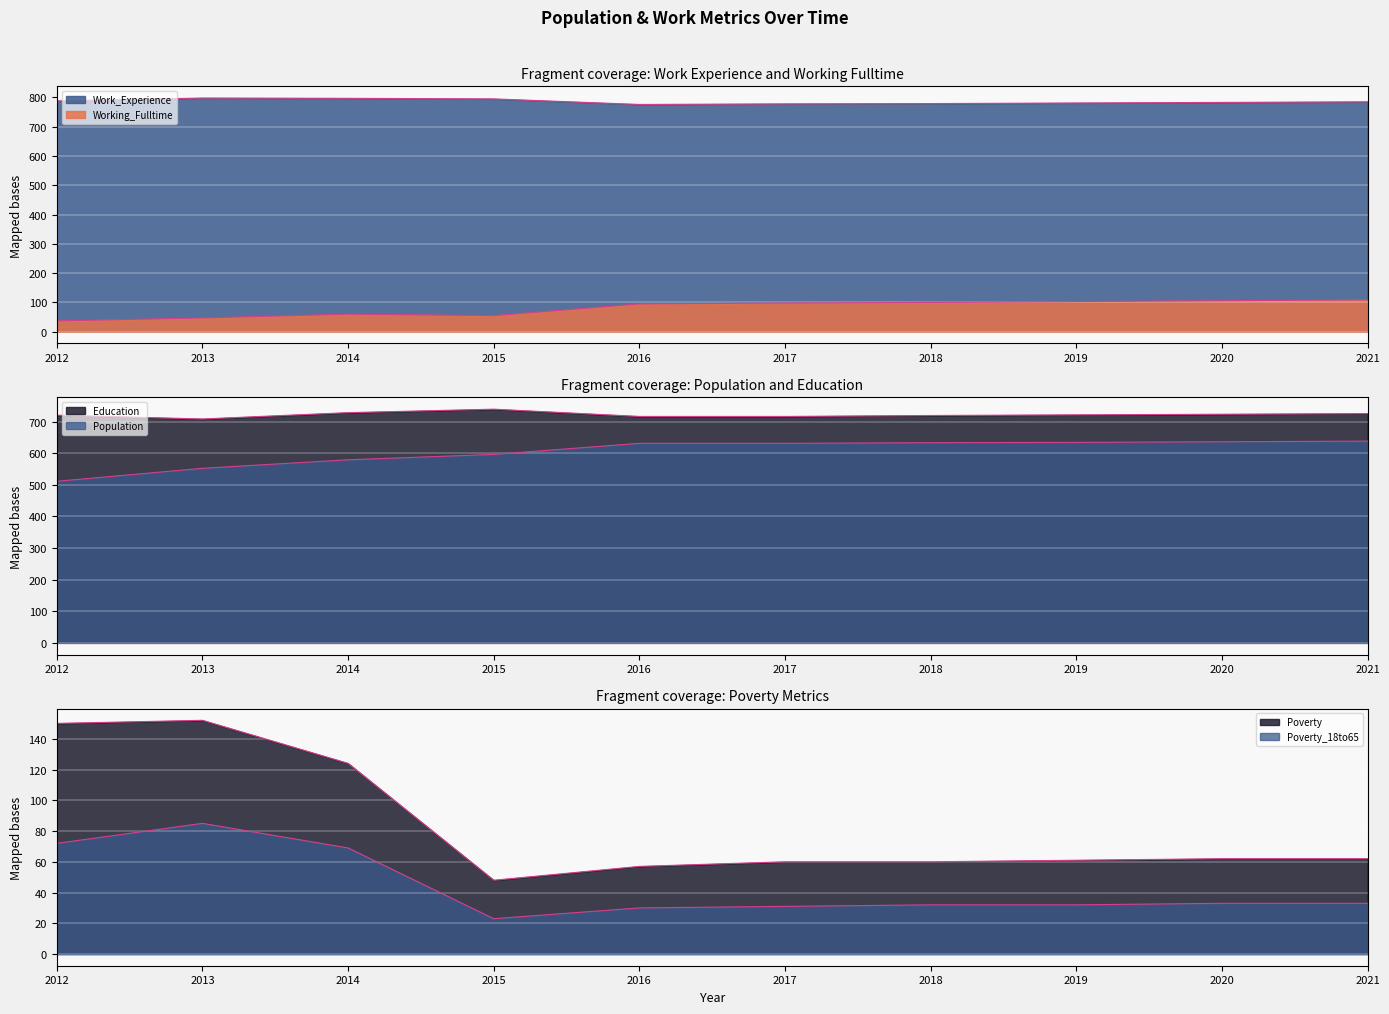

How many values in the Poverty series are below 62?

5